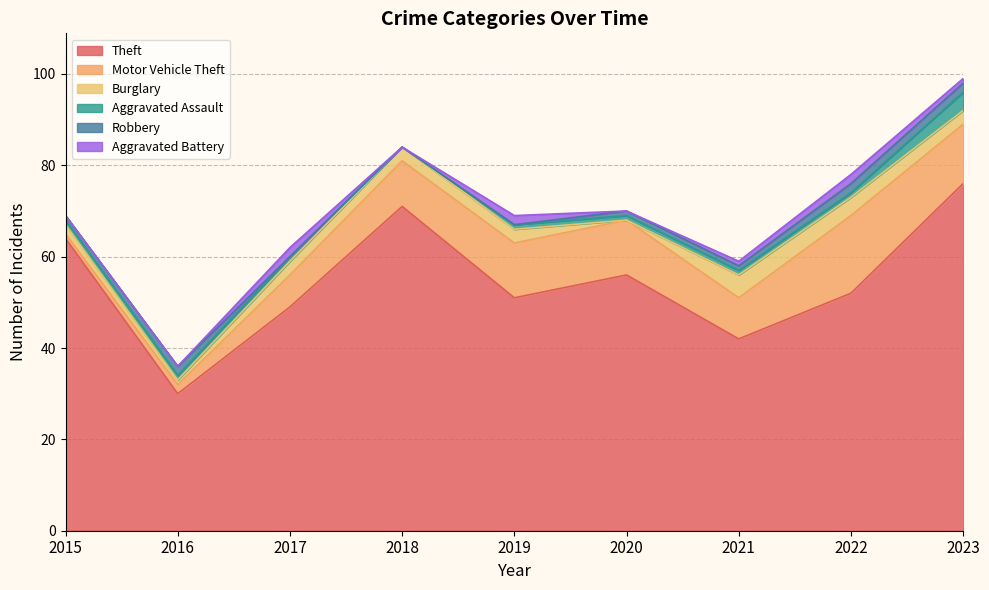

Is the value of Robbery at 2022 greater than the value of Aggravated Battery at 2020?

Yes